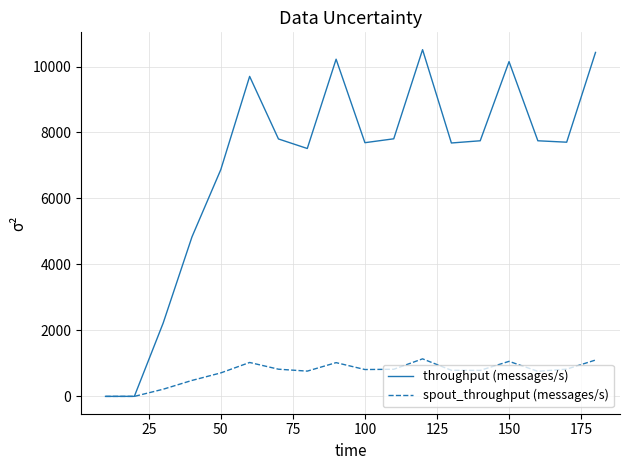

Which series has the largest range (max minus min)?

throughput (messages/s)